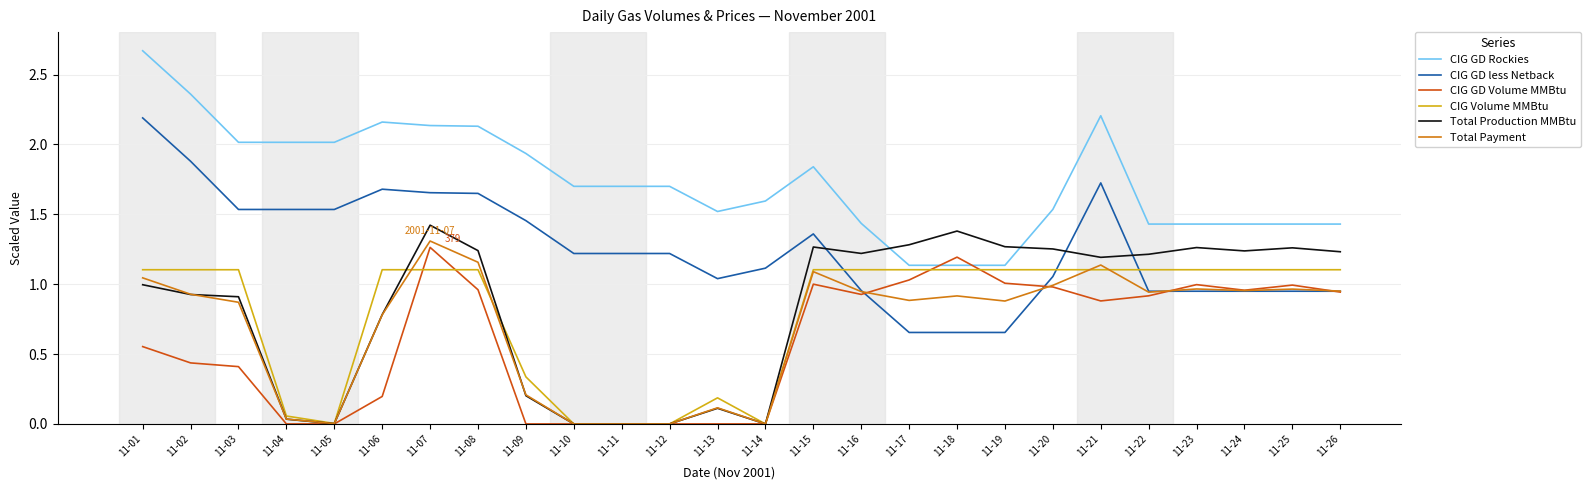

At which label does Total Payment reach its peak?

11-07